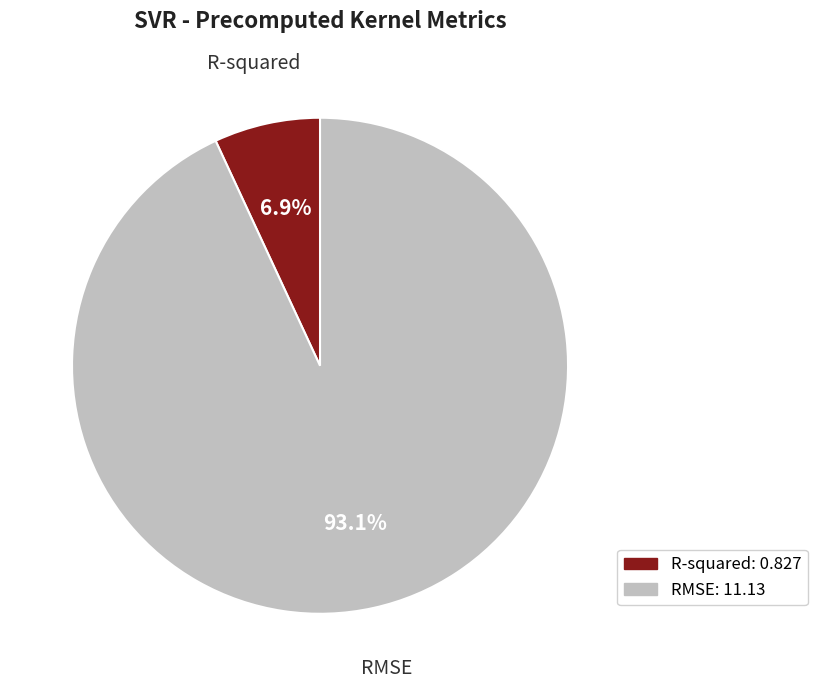

To the nearest percent, what portion does RMSE represent?

93%